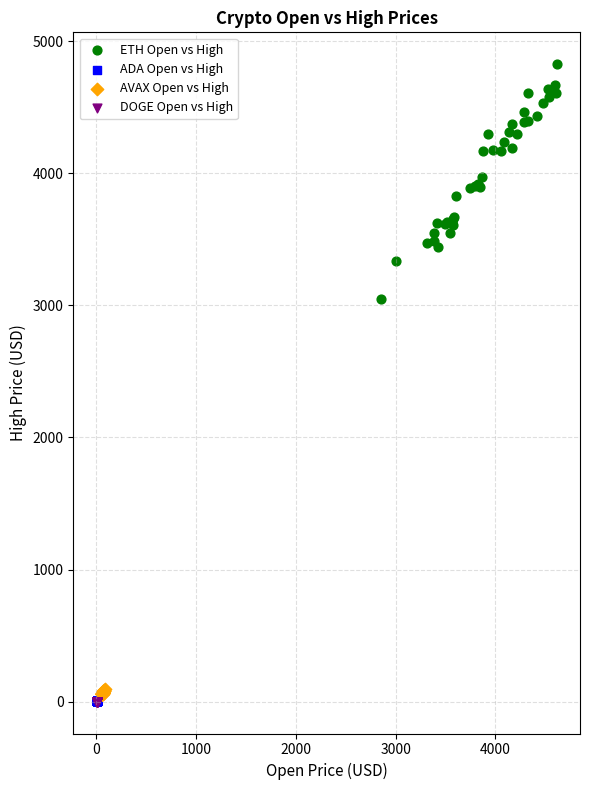

Which series reaches the maximum Y coordinate?

ETH Open vs High